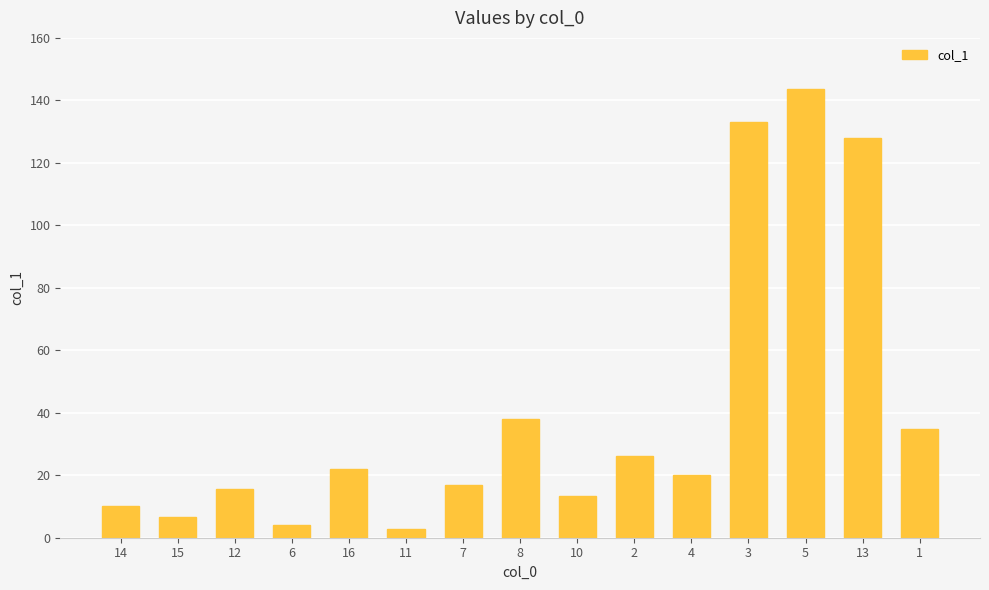

How many categories are shown in the chart?

15